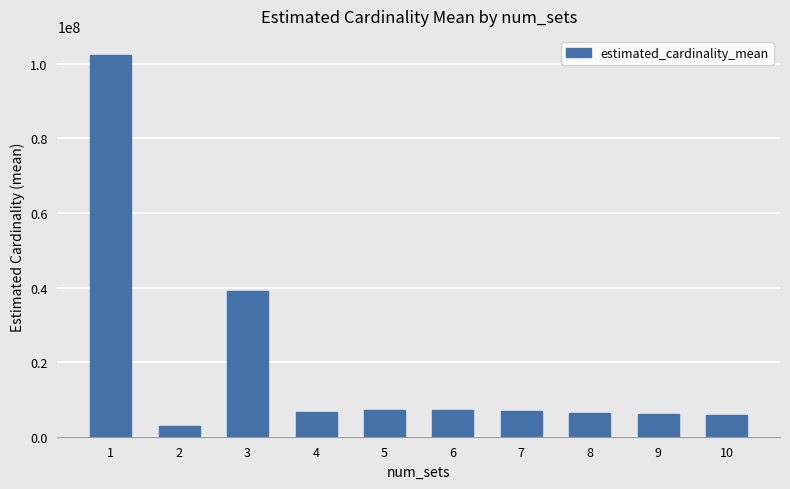

The value at 2 is 2990472.7. True or false?

True